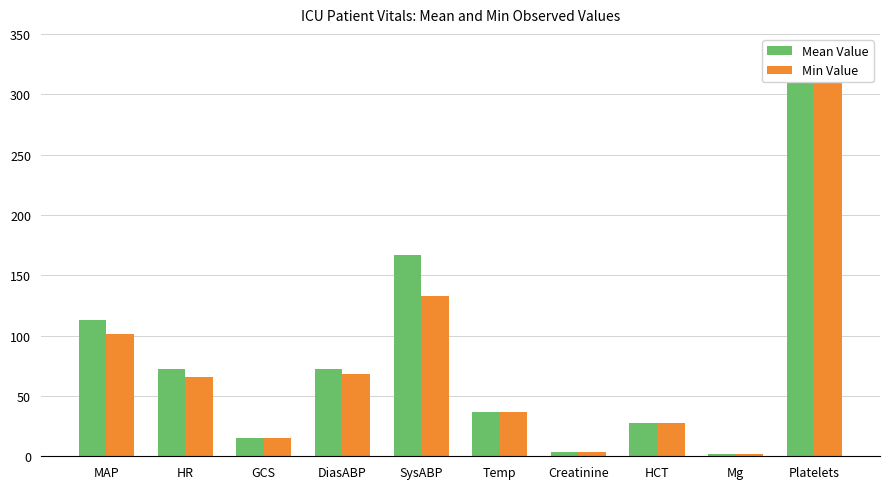

How many bars are there in total?

20